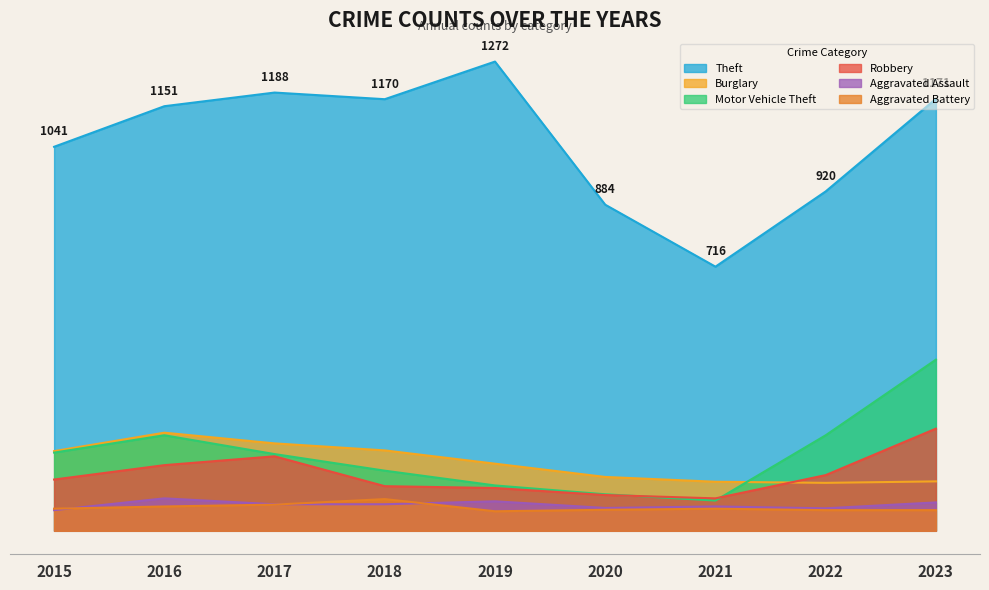

At which category does the chart reach its peak across all series?

2019